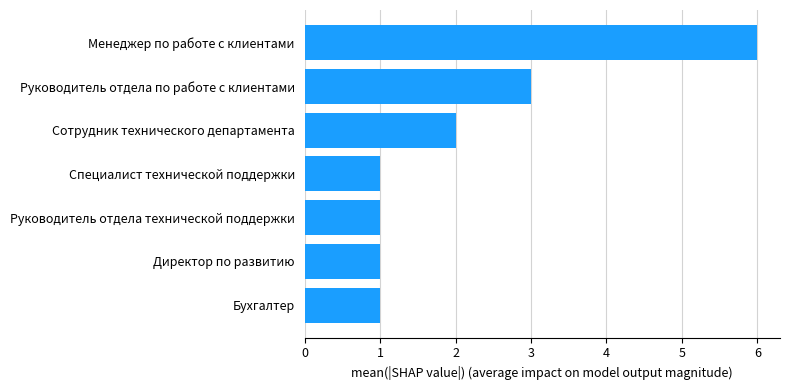

Where is the data nearest to the value 3?

Руководитель отдела по работе с клиентами